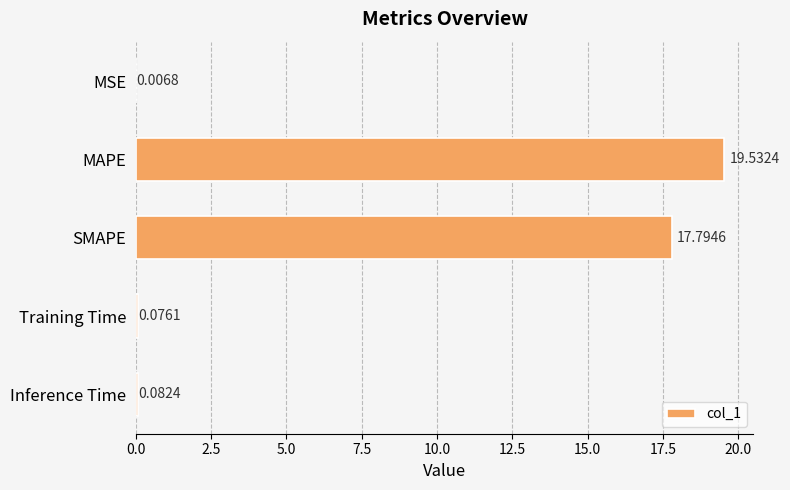

What is the sum of the values at Inference Time and SMAPE?

17.9